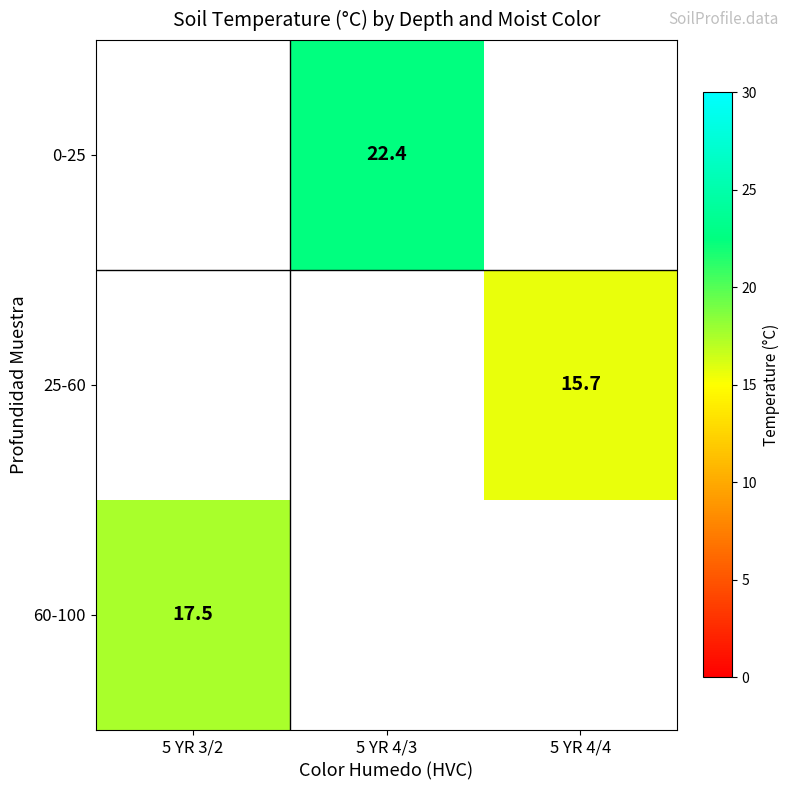

Is it true that 60-100 equals 17.5 at 5 YR 3/2?

True